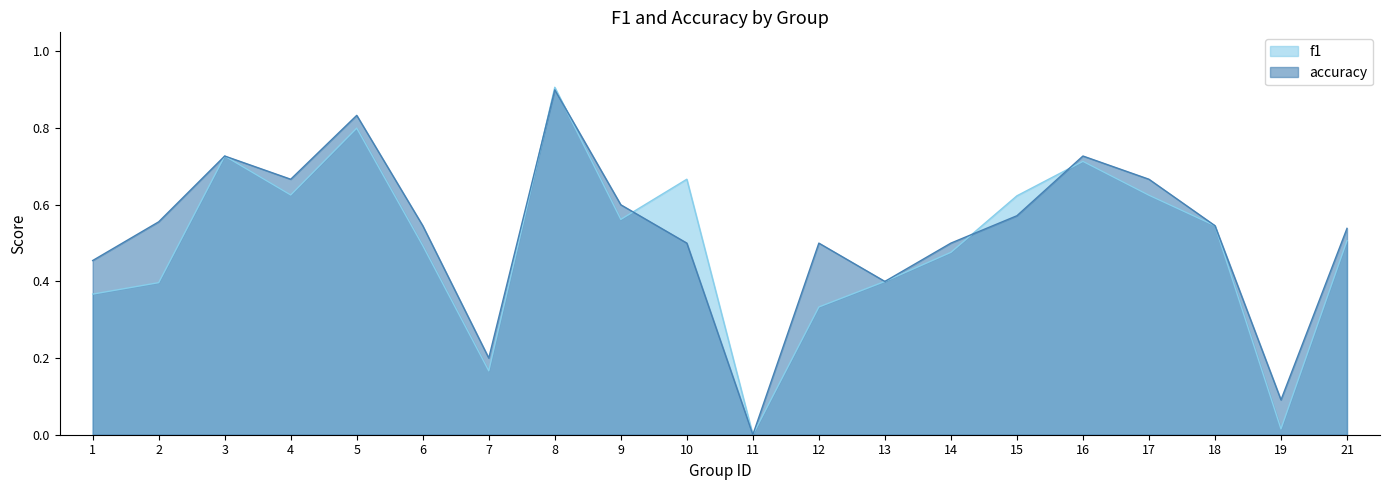

How many data points in f1 are above 0?

19